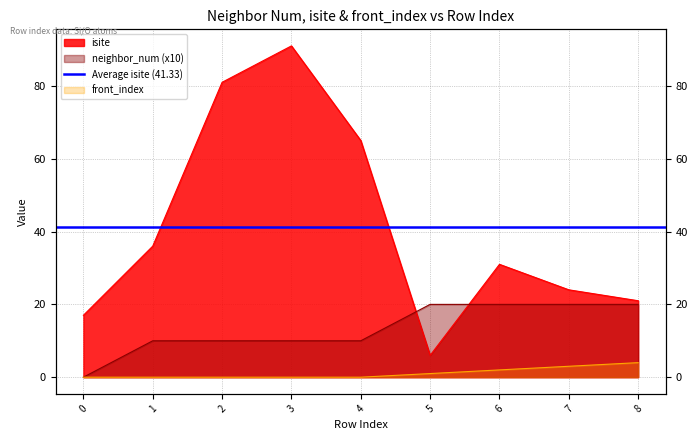

List the series in order of their peak value, lowest first.

front_index, neighbor_num, isite